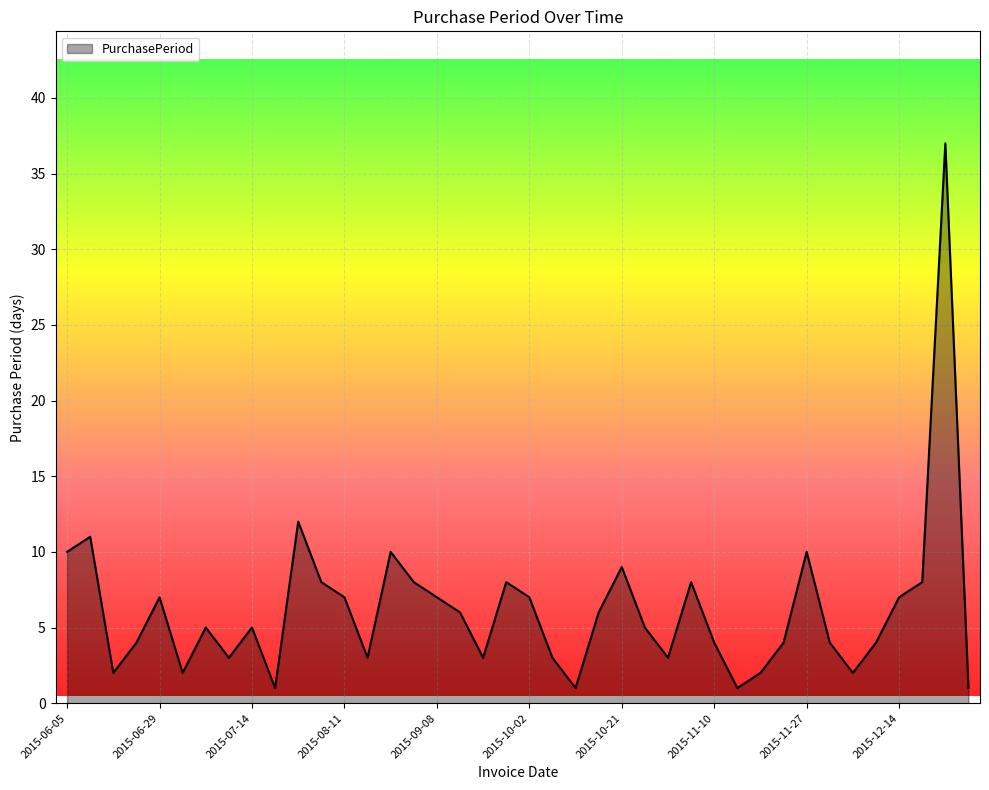

What is the greatest value displayed?

37